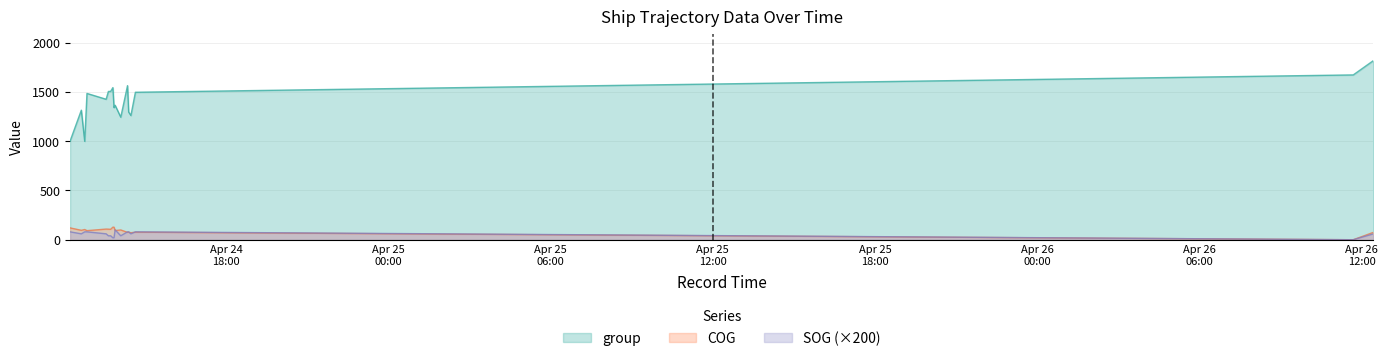

Reading left to right, what are all the values shown in this chart?

SOG: 80.0	60.0	80.0	80.0	60.0	40.0	40.0	20.0	20.0	100.0	40.0	80.0	80.0	60.0	80.0	0.0	60.0
COG: 120.2	95.8	103.8	92.3	108.2	107.2	106.1	127.4	127.4	93.5	99.2	74.9	76.8	71.2	76.8	0.0	75.4
group: 1001.0	1315.0	999.0	1485.0	1426.0	1505.0	1506.0	1544.0	1341.0	1365.0	1244.0	1564.0	1296.0	1261.0	1497.0	1673.0	1819.0